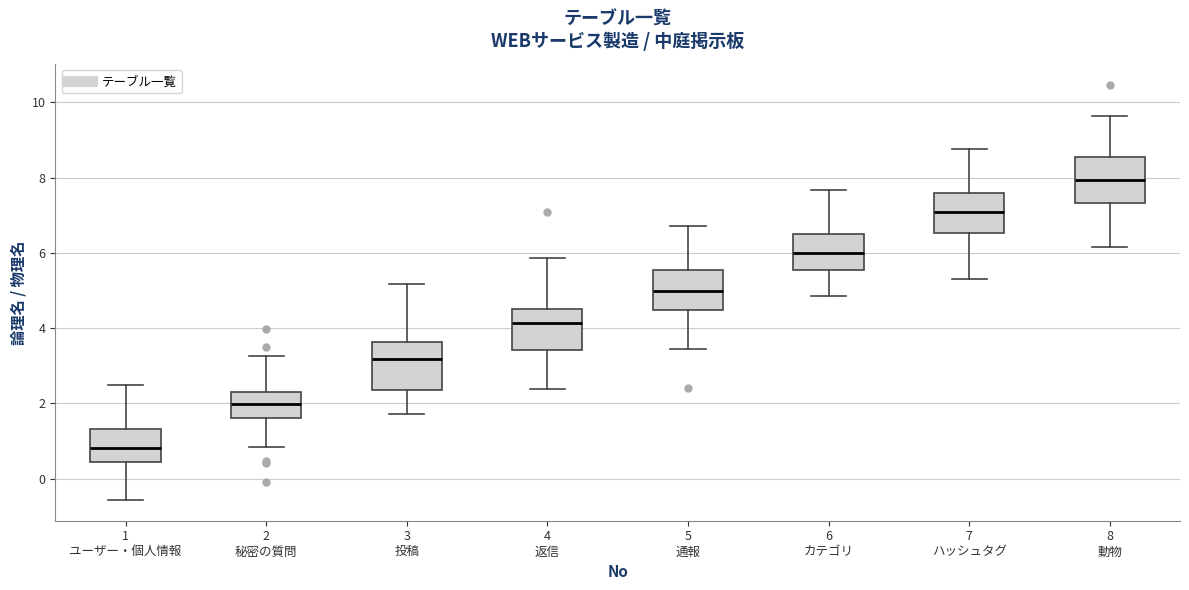

Reading left to right, read every box against the y-axis: the position of its median line, the range the box covers, and the ends of its whiskers. The values are not printed on the chart, so give them approximately, as read against the axis.

1 ユーザー・個人情報: median 0.8, box 0.4 to 1.4, whiskers -0.6 to 2.4
2 秘密の質問: median 2.0, box 1.6 to 2.2, whiskers 0.8 to 3.2
3 投稿: median 3.2, box 2.4 to 3.6, whiskers 1.8 to 5.2
4 返信: median 4.2, box 3.4 to 4.6, whiskers 2.4 to 5.8
5 通報: median 5.0, box 4.4 to 5.6, whiskers 3.4 to 6.8
6 カテゴリ: median 6.0, box 5.6 to 6.4, whiskers 4.8 to 7.6
7 ハッシュタグ: median 7.0, box 6.6 to 7.6, whiskers 5.4 to 8.8
8 動物: median 8.0, box 7.4 to 8.6, whiskers 6.2 to 9.6